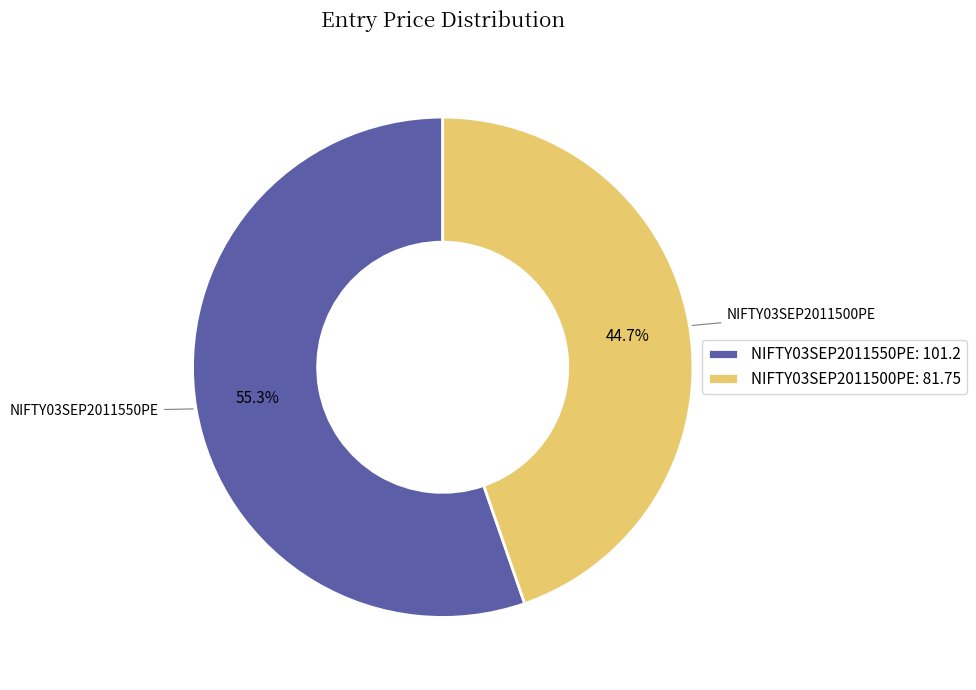

Which slice is the smallest?

NIFTY03SEP2011500PE